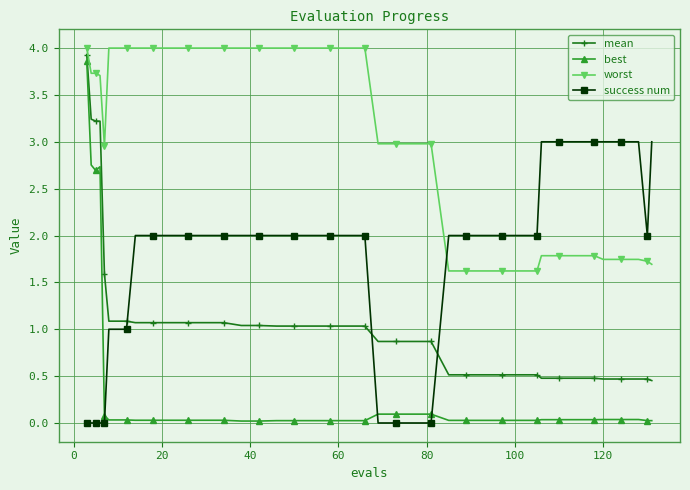

Rank the series by their average value, from lowest to highest.

best, mean, success num, worst